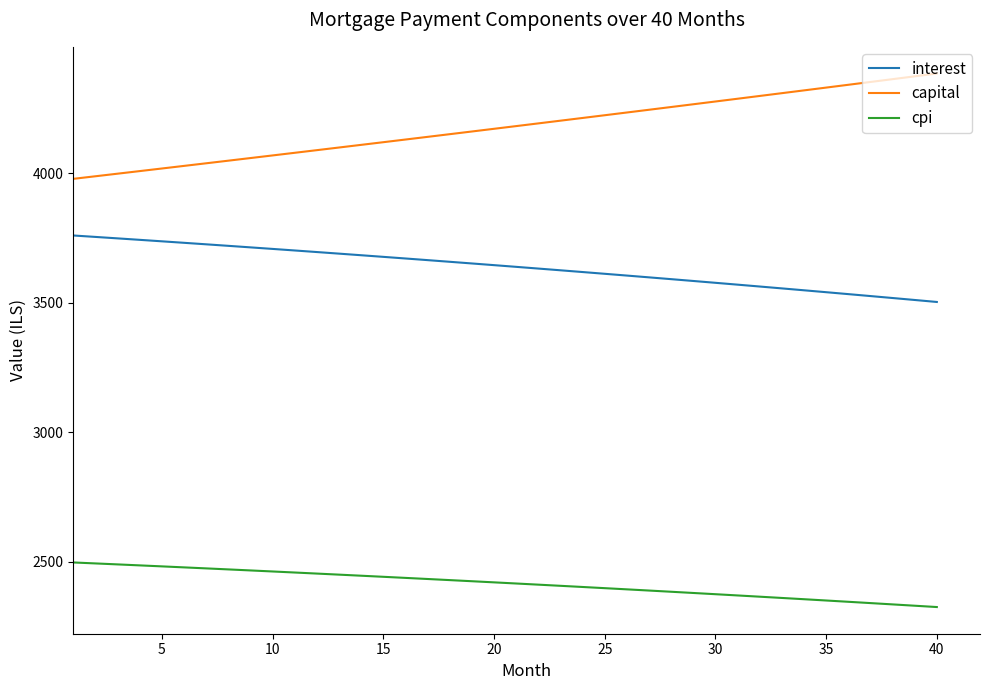

Which series has the largest total across all categories?

capital